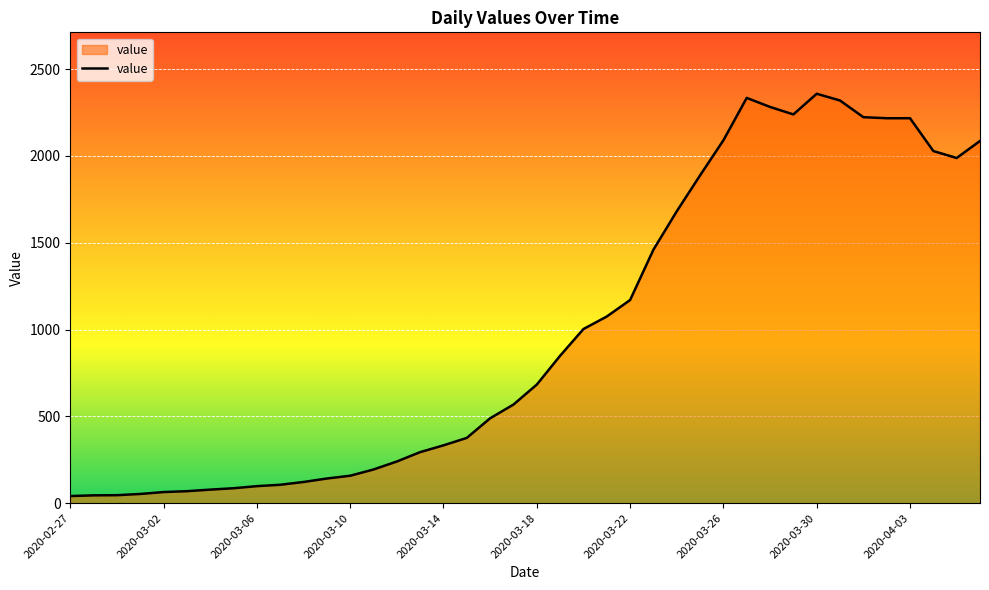

What is the difference between the maximum and minimum values?

2317